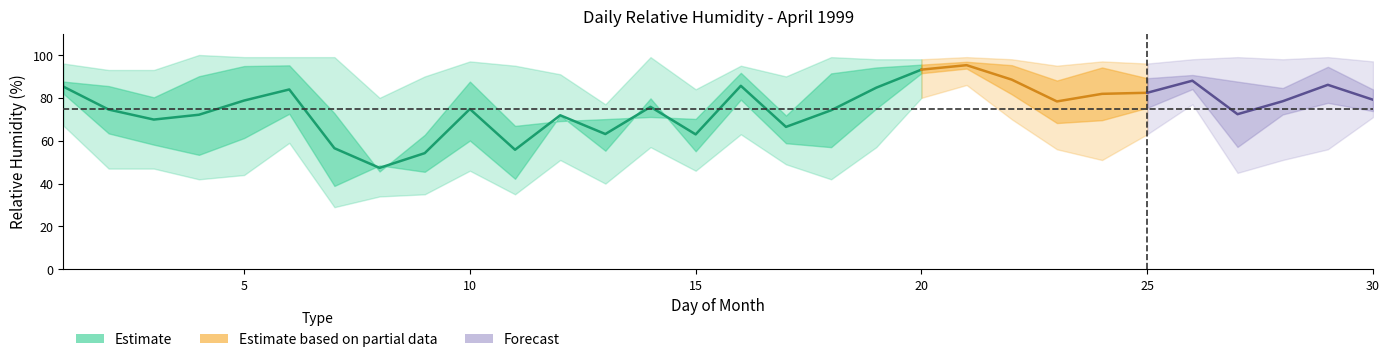

True or false: noct has more than 2 interior local peaks.

True